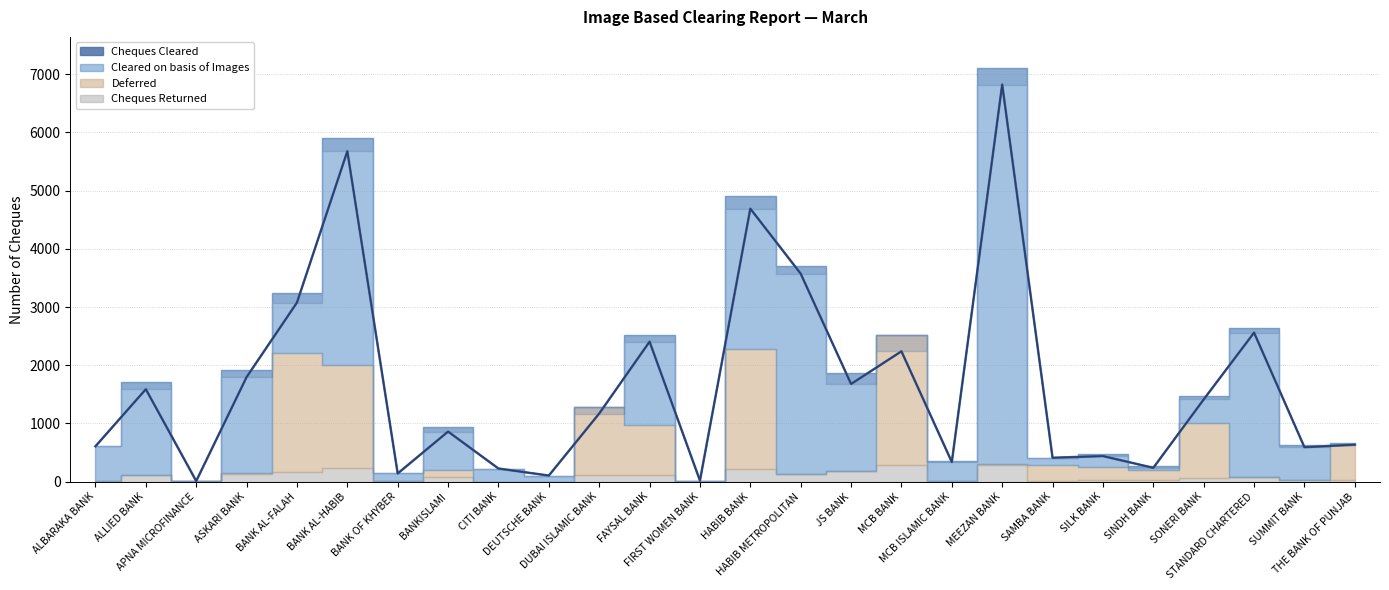

Where is the data nearest to the value 3416?

HABIB METROPOLITAN